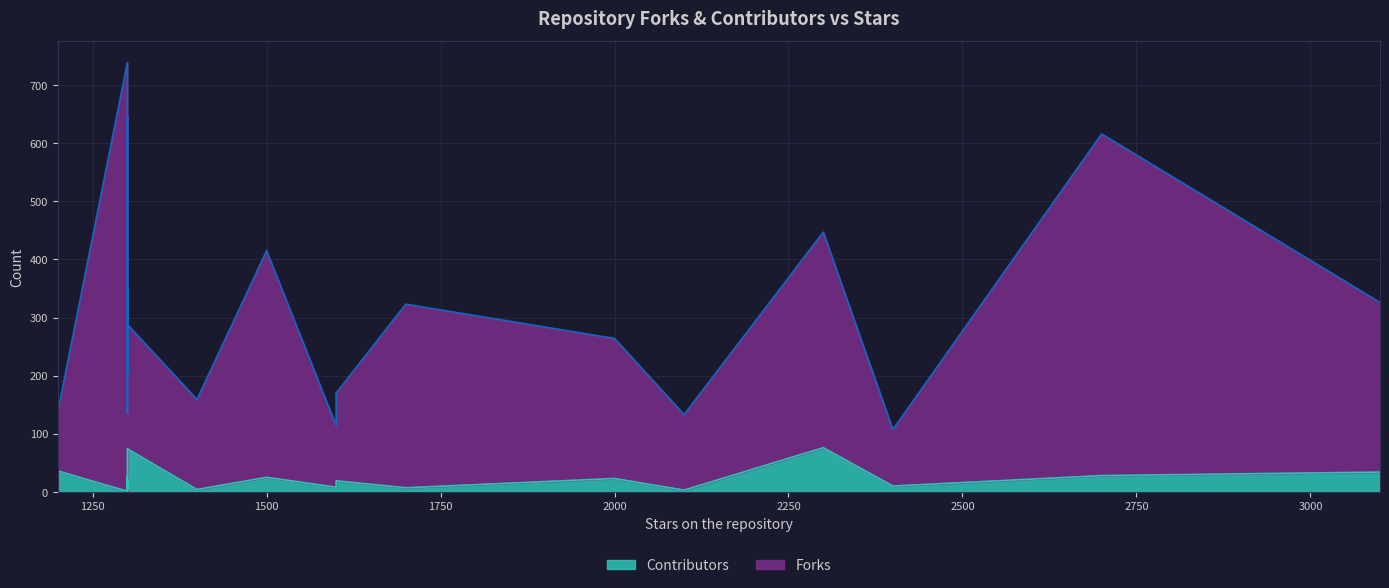

True or false: Contributors has more than 1 points higher than both neighbors.

True